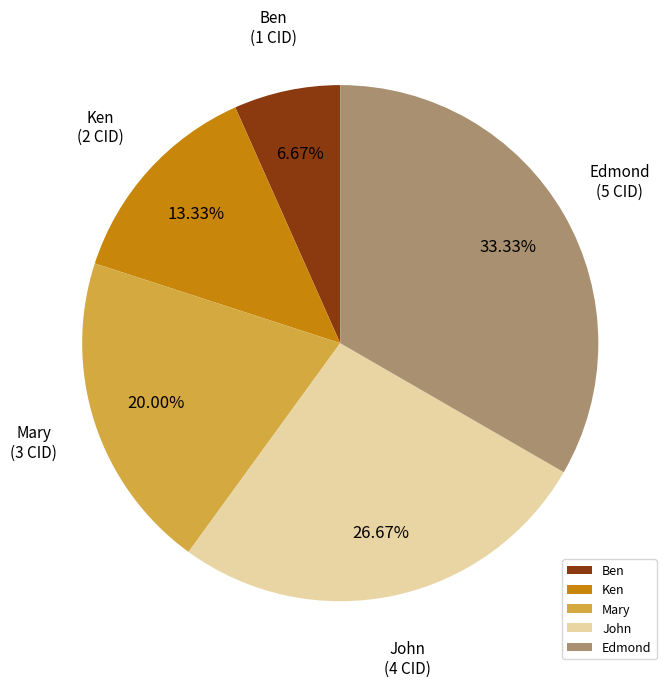

How many slices are in this pie chart?

5